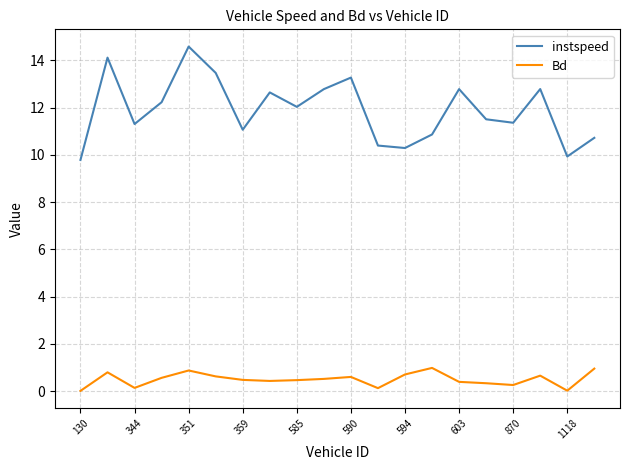

Rank the series by their average value, from lowest to highest.

Bd, instspeed